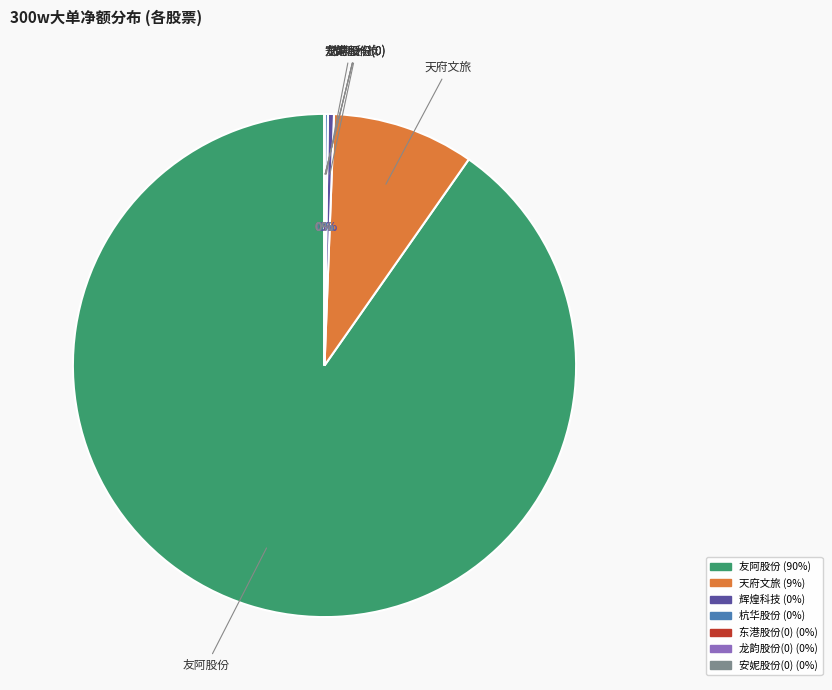

What is the largest slice in the pie chart?

友阿股份